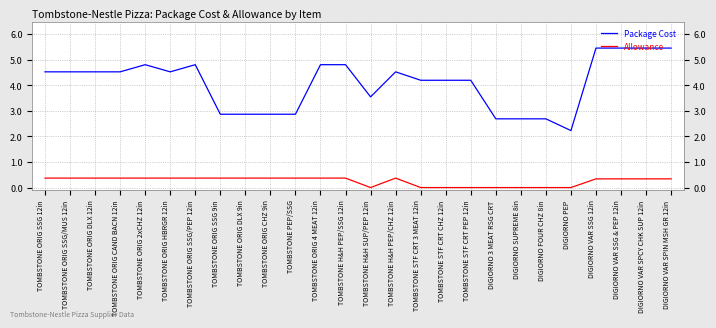

What position from the left is DIGIORNO 3 MEAT RSG CRT?

19